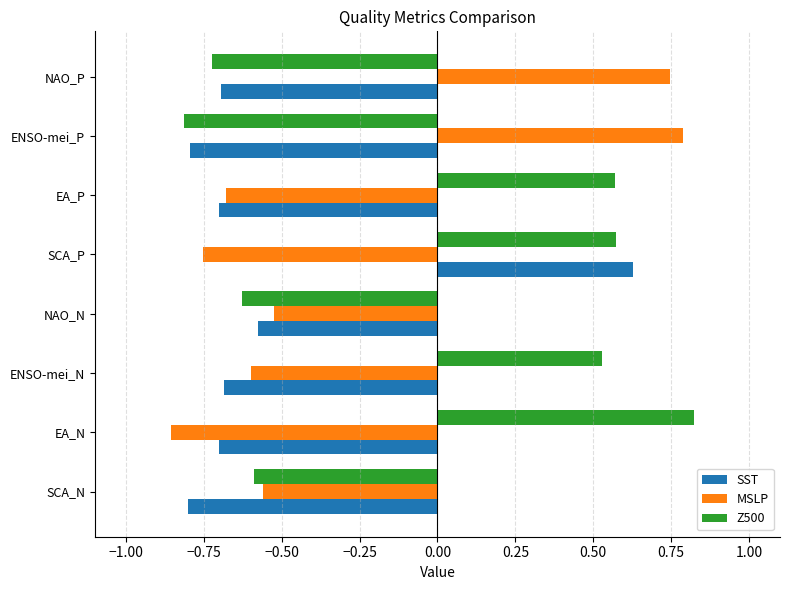

The MSLP series shows -0.7 at EA_P. True or false?

True